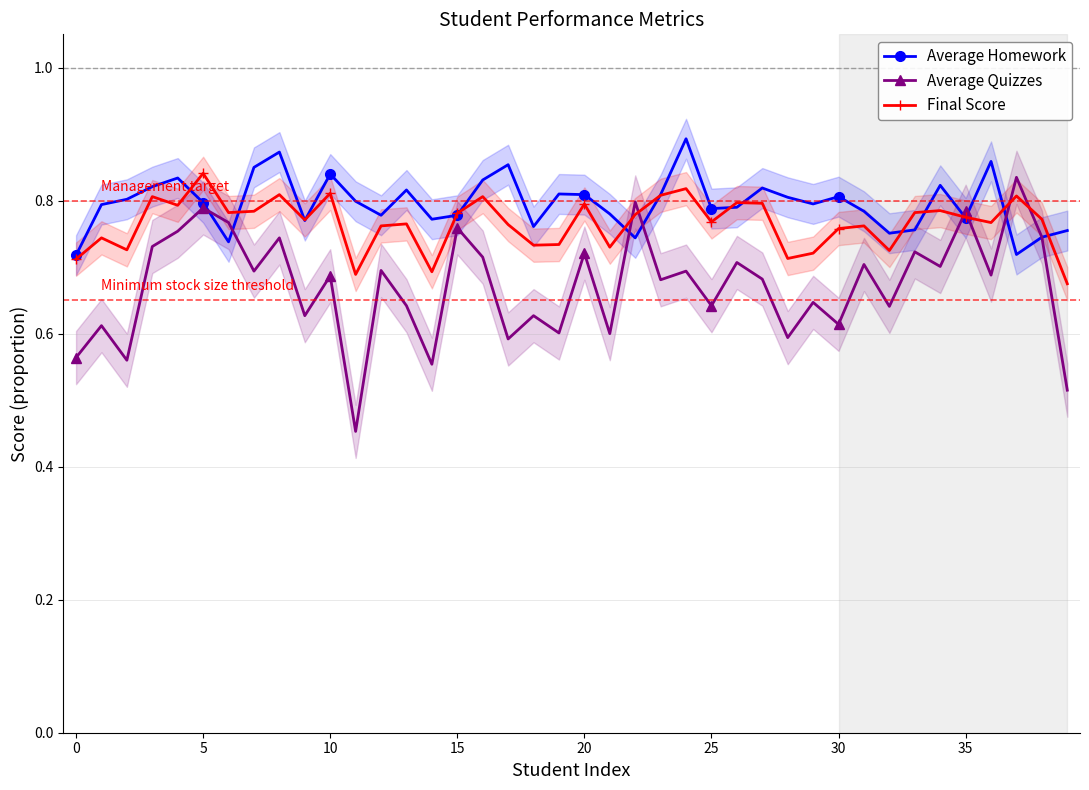

True or false: Average Quizzes has a value of 1.0 at 25.

False